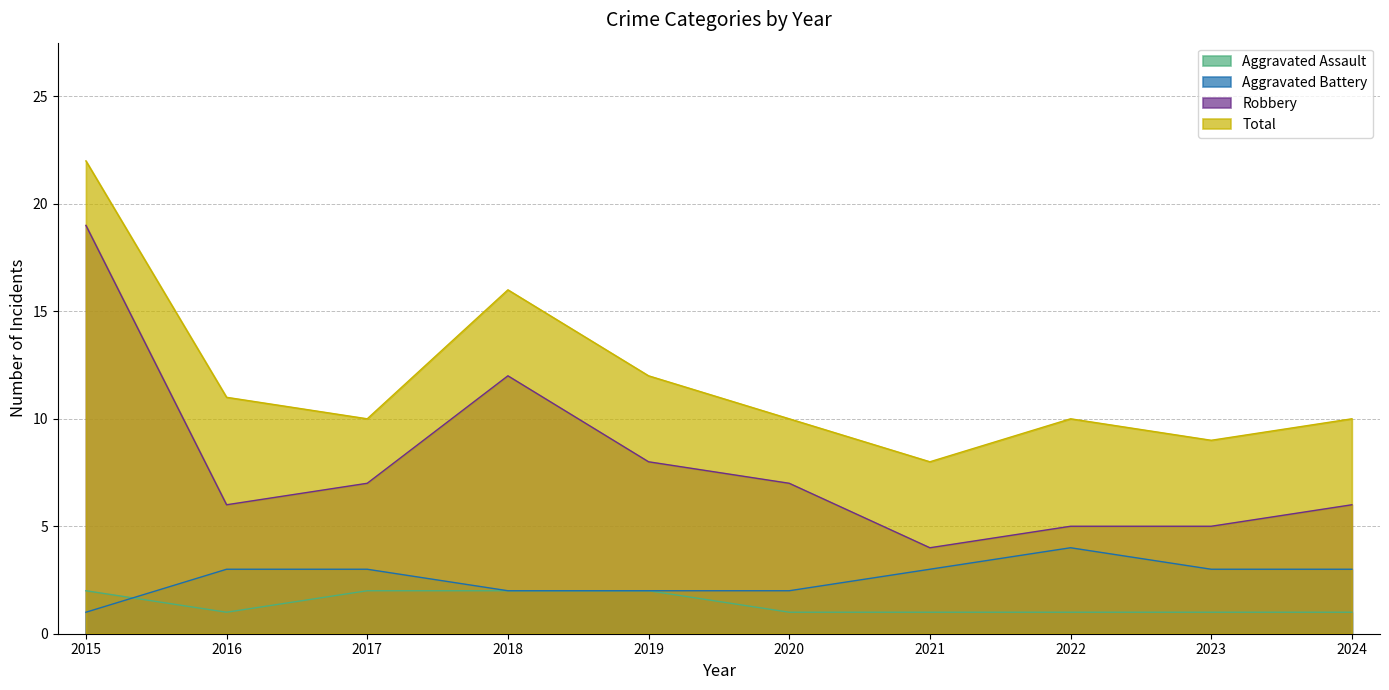

Read the Aggravated Assault value at 2015.

2